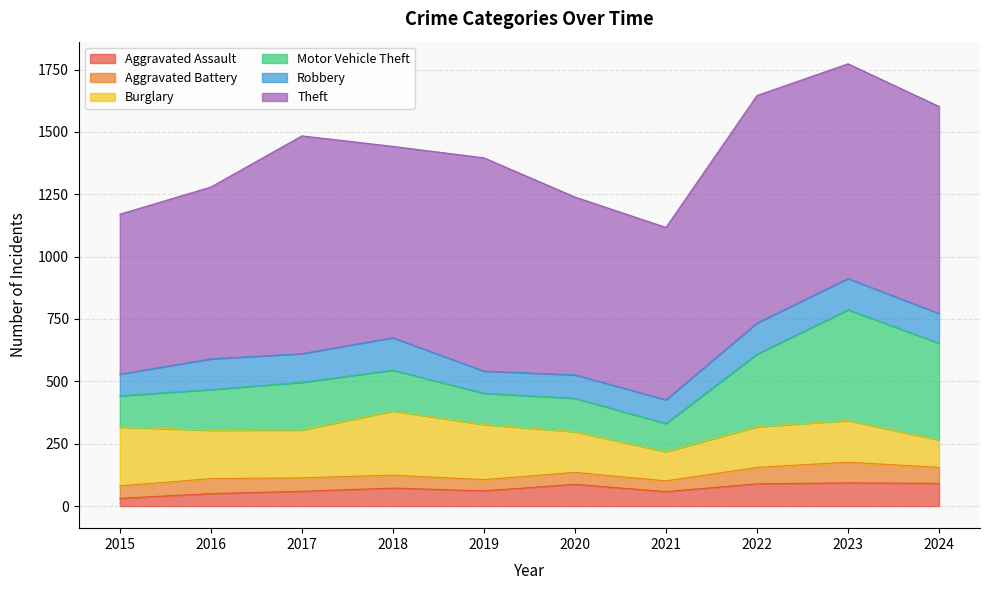

How many data points in Robbery are less than 119?

5